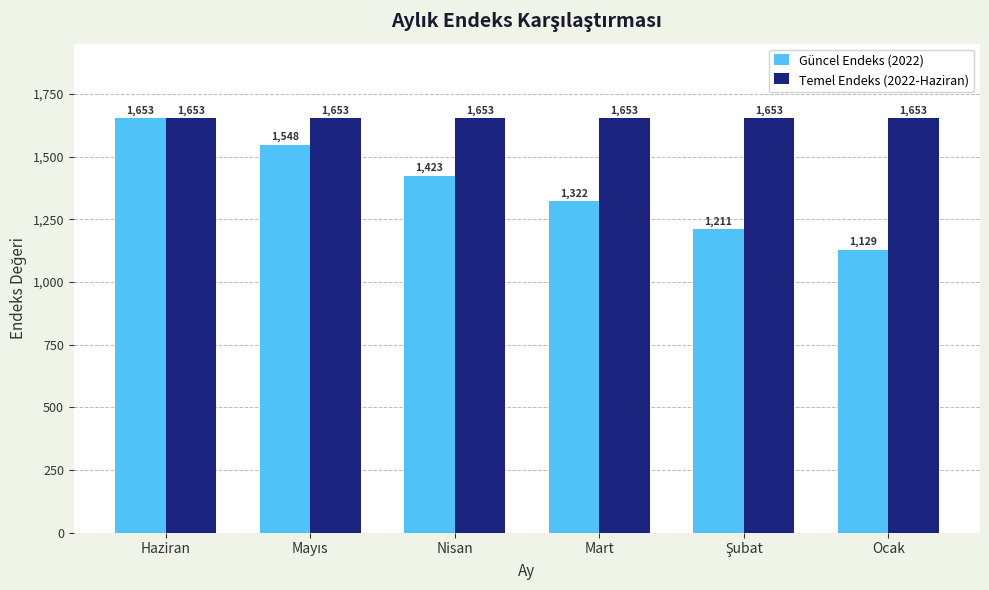

What is the minimum value shown in the chart?

1129.0